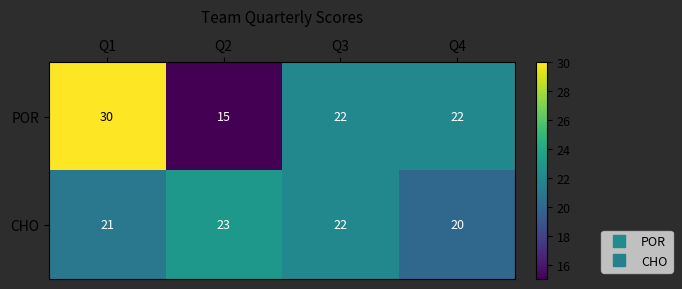

Which series has the largest total across all categories?

POR